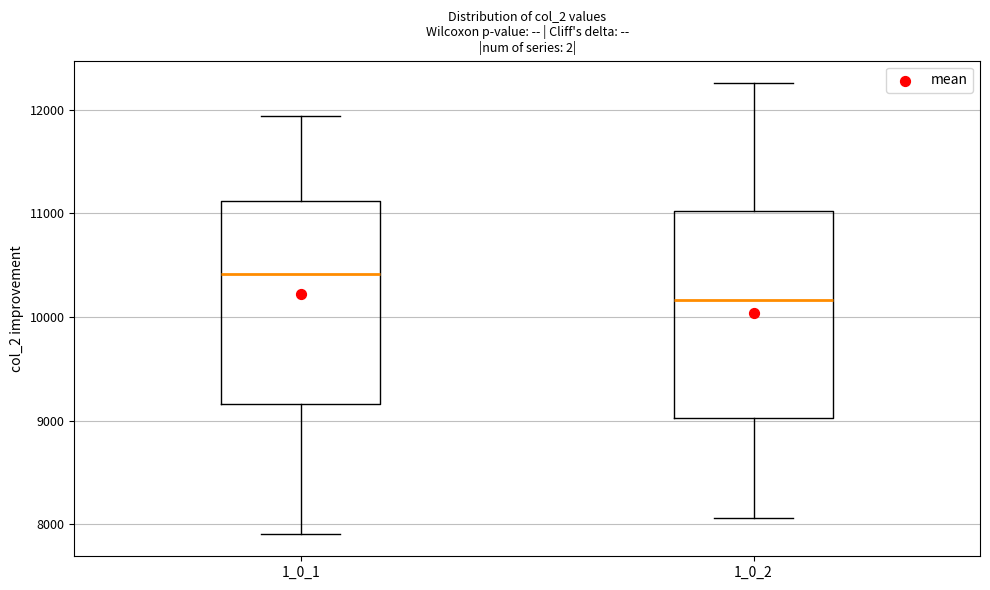

Which box's median line is the highest?

1_0_1